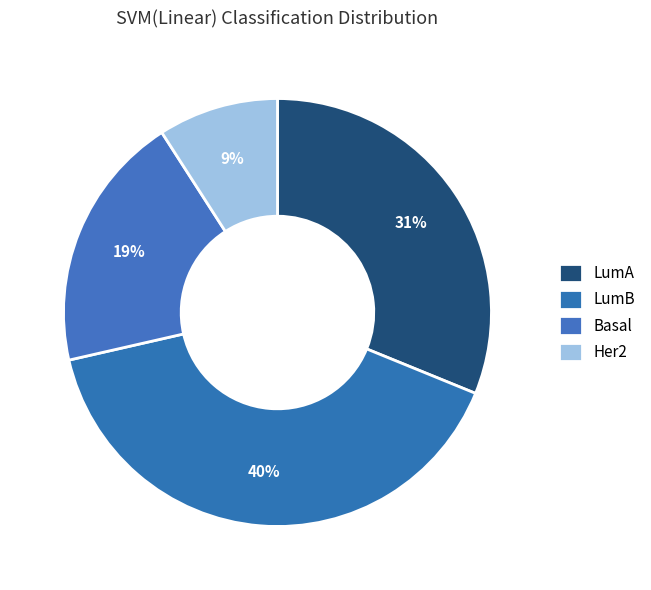

Is LumB the majority of the pie?

No